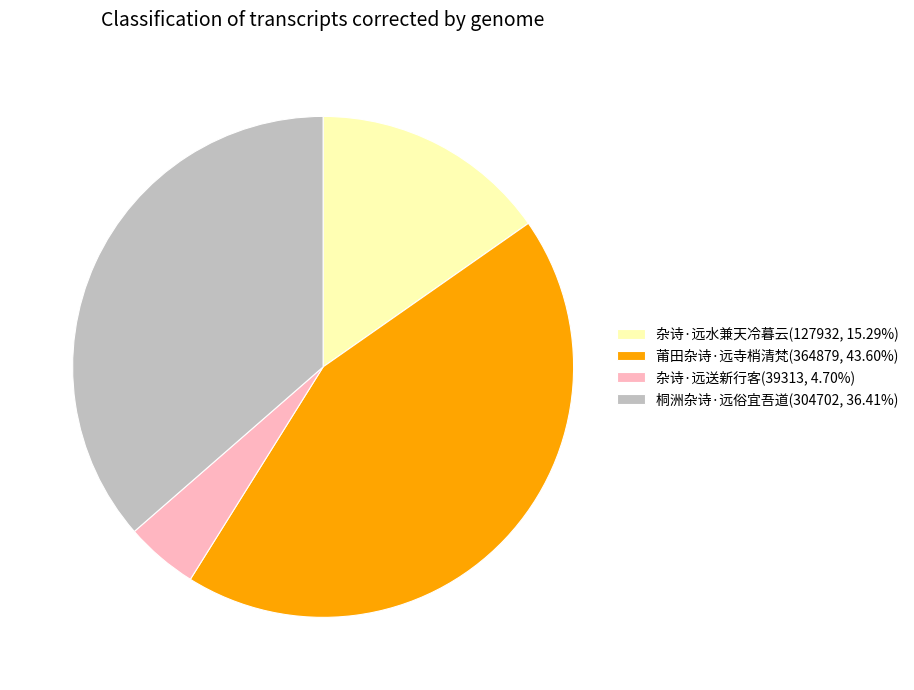

The 杂诗·远水兼天冷暮云 slice represents 9% of the pie. True or false?

False